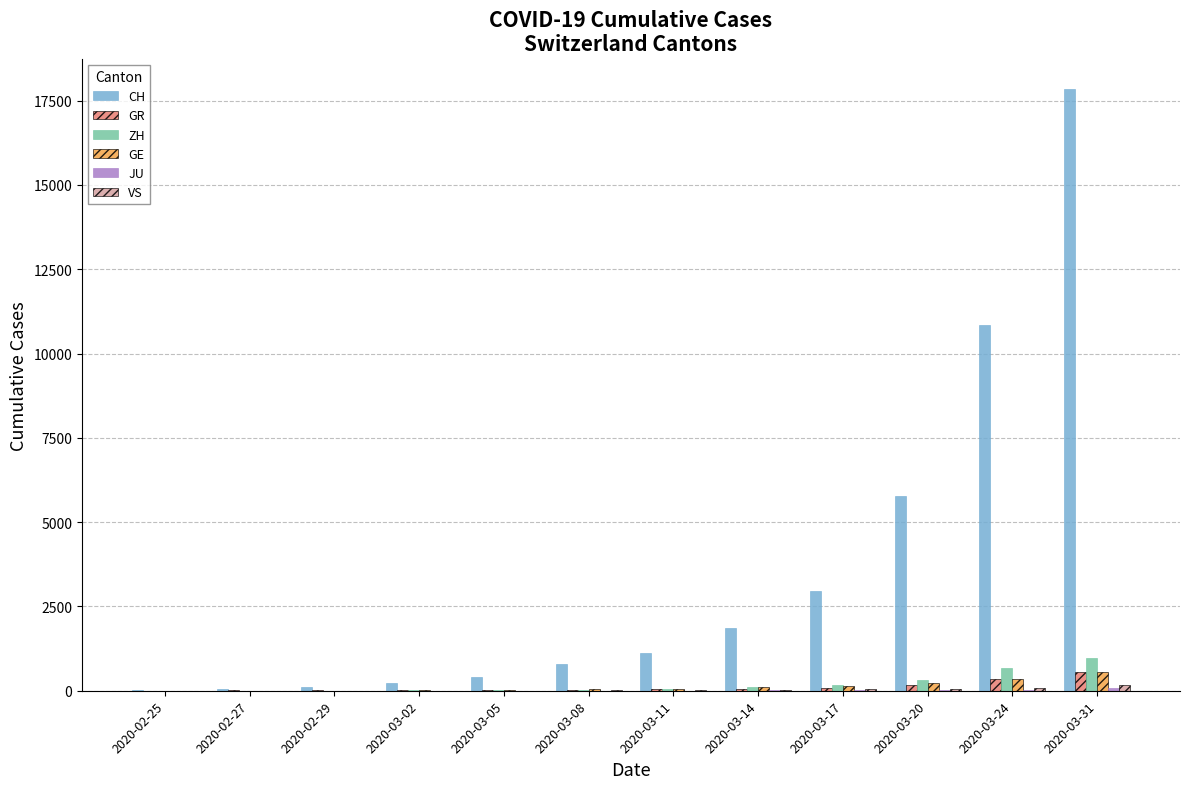

What is the sum of all GR values?

1347